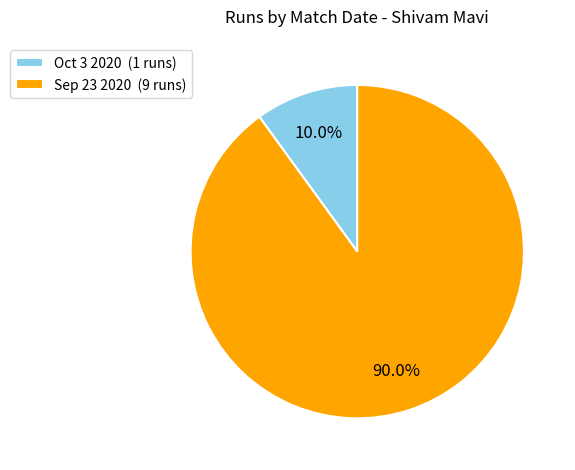

Is the sum of Sep 23 2020 and Oct 3 2020 greater than half?

Yes